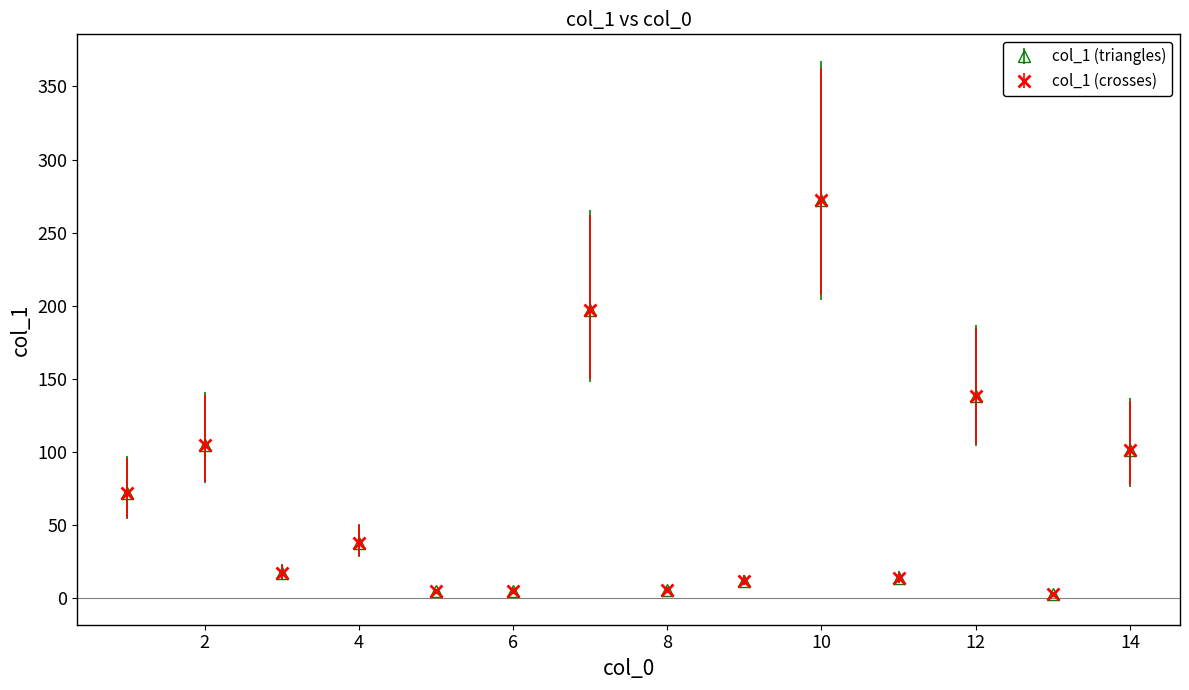

At which category does the chart reach its peak across all series?

10